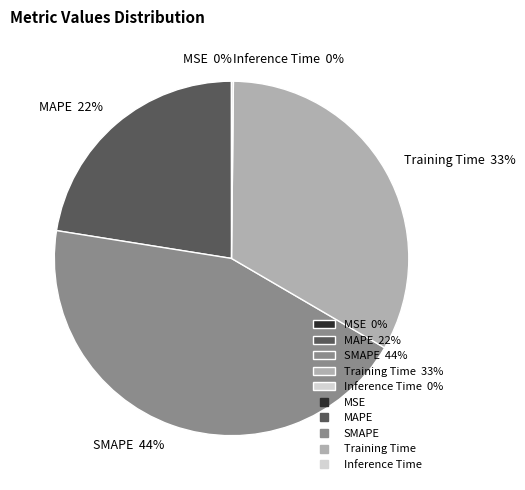

To the nearest percent, what percentage of the pie is SMAPE 44%?

44%